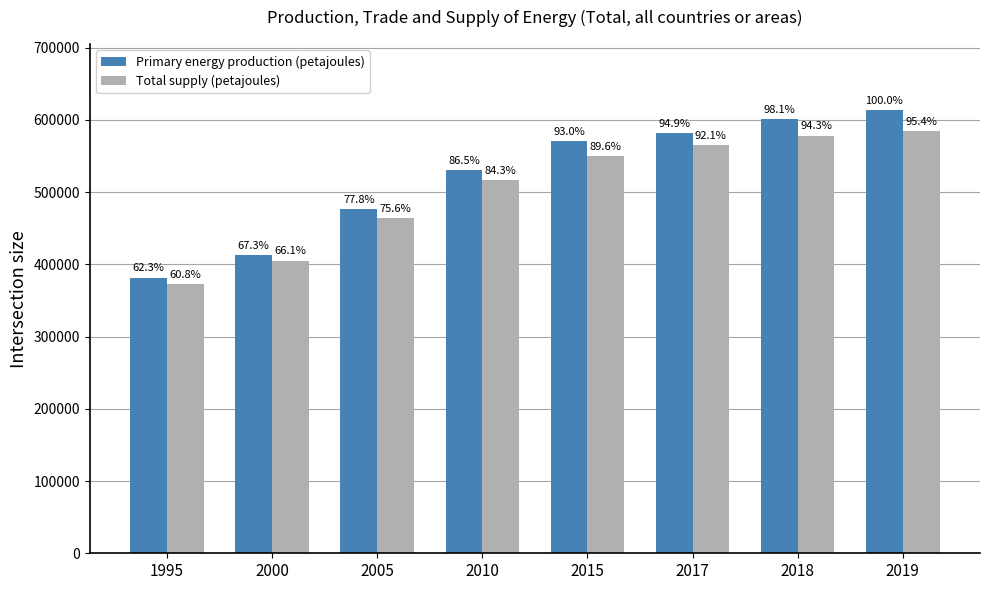

Rank the categories by Primary energy production (petajoules) value from highest to lowest.

2019, 2018, 2017, 2015, 2010, 2005, 2000, 1995